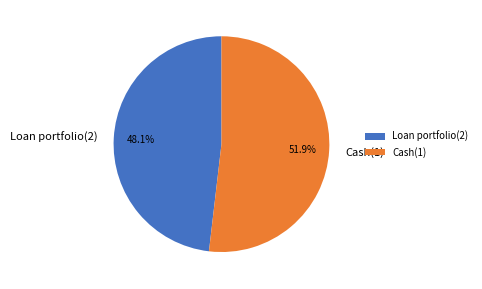

What percentage is the Loan portfolio(2) slice, to the nearest percent?

48%